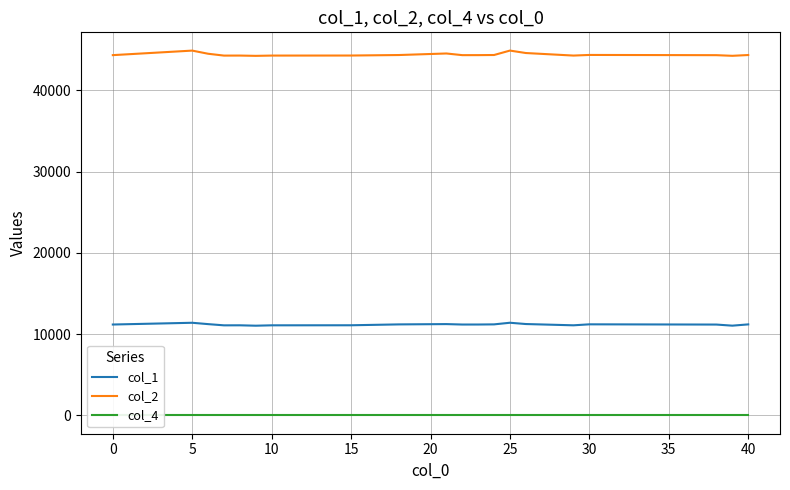

What is the maximum value for col_2?

44901